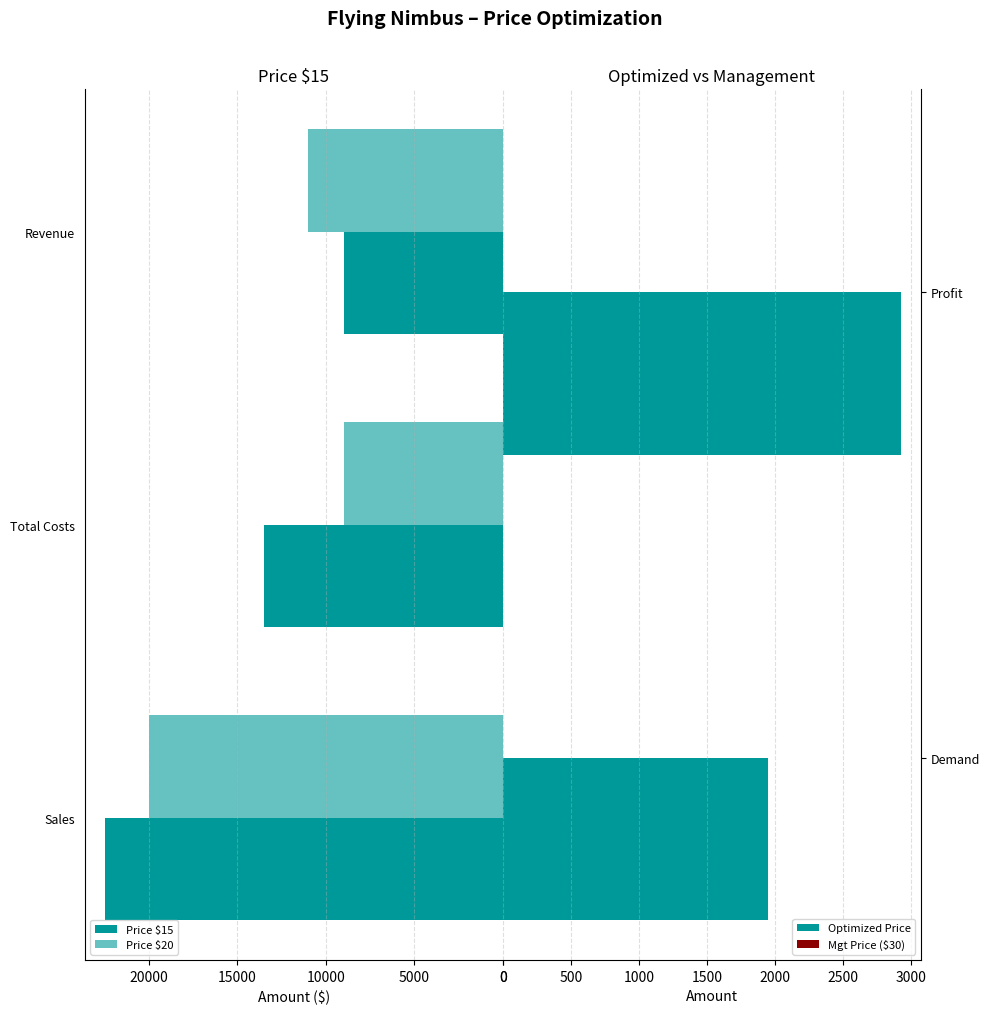

What is the highest value of the Price 15 series?

22500